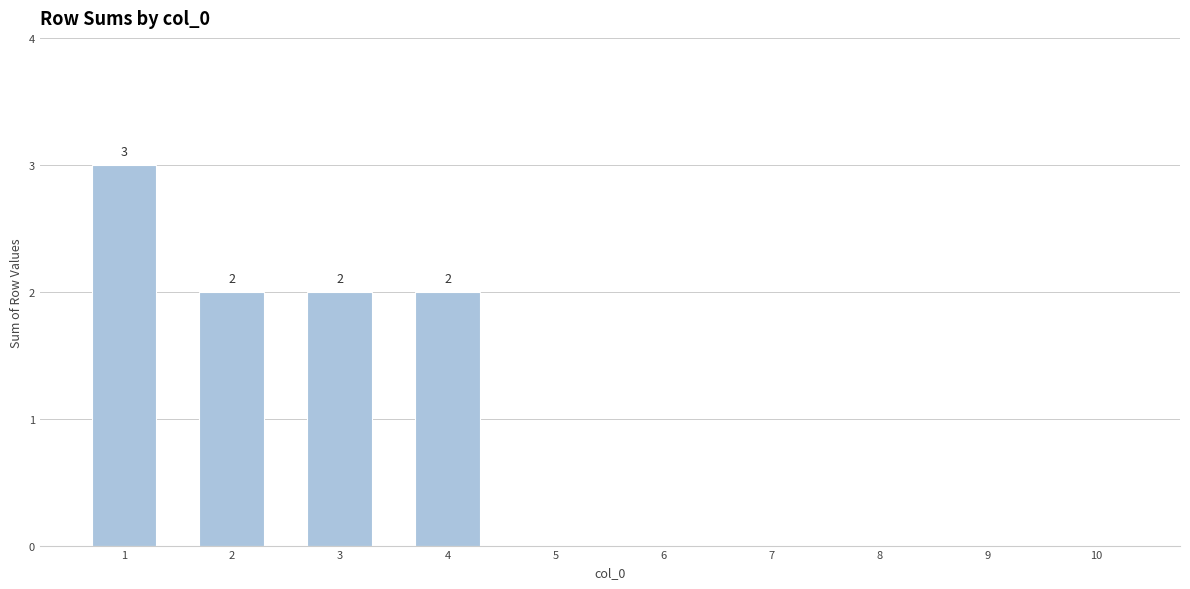

The chart shows a value of 0 at 8. True or false?

True